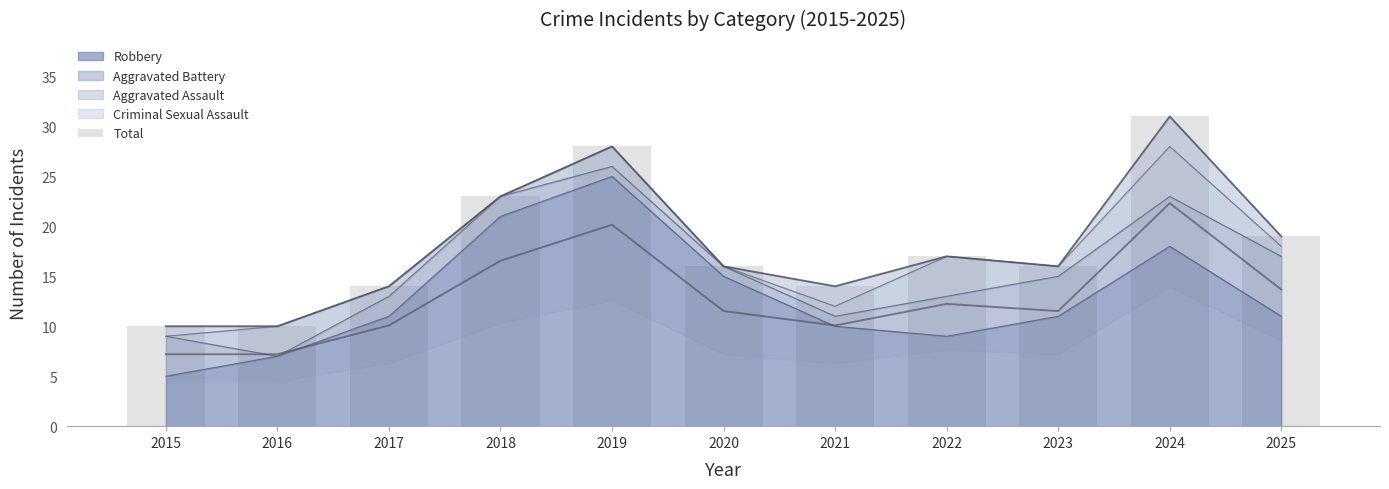

Reading left to right, list all the values displayed in this chart.

2015=10	2016=10	2017=14	2018=23	2019=28	2020=16	2021=14	2022=17	2023=16	2024=31	2025=19